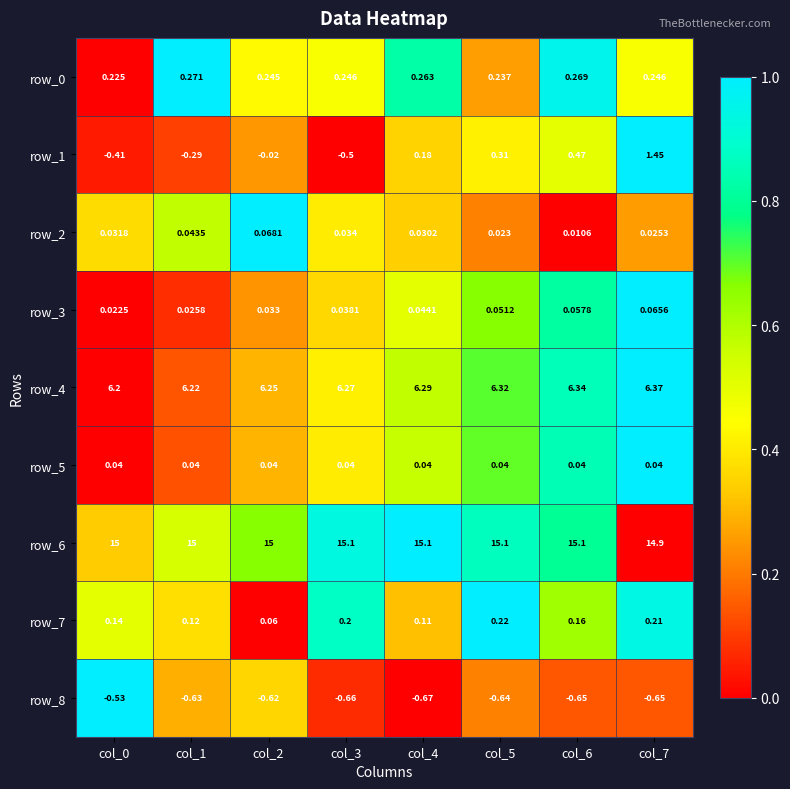

What is the total value across all series at col_5?

21.7